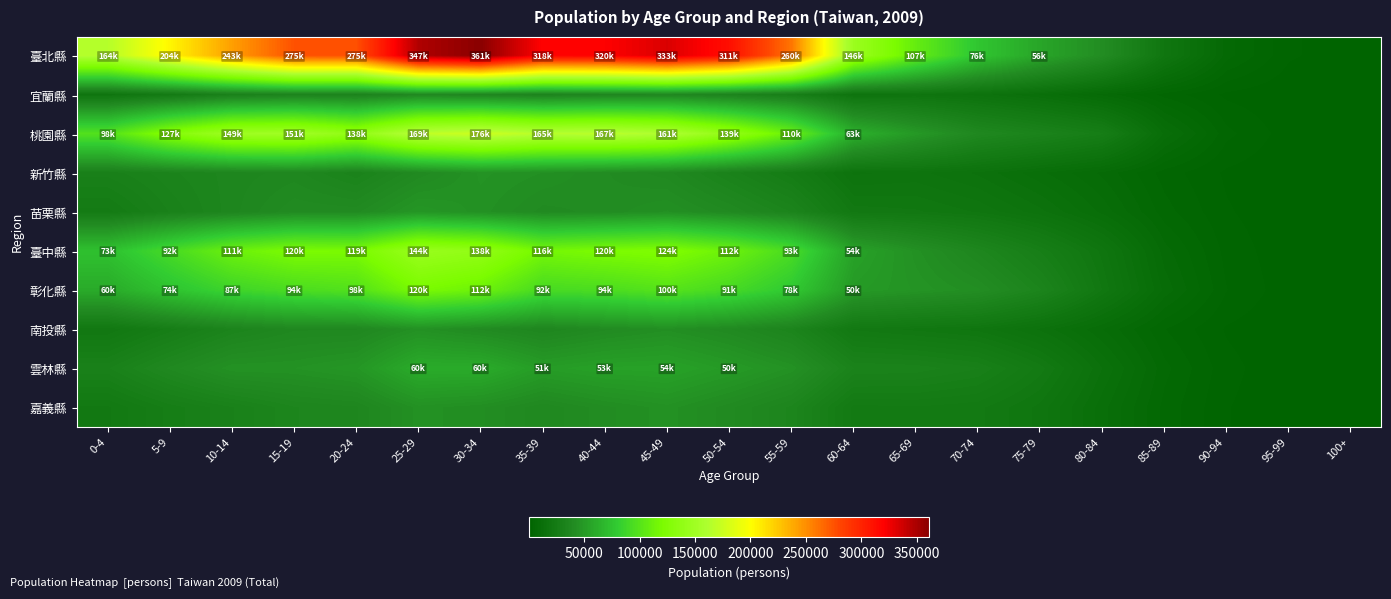

Reading left to right, list all the values displayed in this chart.

臺北縣: 0-4=164821	5-9=204187	10-14=243002	15-19=275386	20-24=275951	25-29=347696	30-34=361054	35-39=318907	40-44=320110	45-49=333039	50-54=311831	55-59=260109	60-64=146206	65-69=107986	70-74=76451	75-79=56860	80-84=41755	85-89=19804	90-94=6318	95-99=1699	100+=481
宜蘭縣: 0-4=18570	5-9=24078	10-14=30991	15-19=33960	20-24=32891	25-29=38380	30-34=36032	35-39=33762	40-44=36206	45-49=37365	50-54=33572	55-59=28399	60-64=17369	65-69=18206	70-74=16231	75-79=12511	80-84=8003	85-89=3698	90-94=1118	95-99=244	100+=39
桃園縣: 0-4=98517	5-9=127916	10-14=149132	15-19=151238	20-24=138149	25-29=169050	30-34=176028	35-39=165555	40-44=167386	45-49=161363	50-54=139170	55-59=110238	60-64=63095	65-69=49243	70-74=37828	75-79=32653	80-84=27138	85-89=10972	90-94=3289	95-99=720	100+=102
新竹縣: 0-4=30268	5-9=33543	10-14=35941	15-19=37323	20-24=32802	25-29=39767	30-34=45531	35-39=43732	40-44=41101	45-49=38709	50-54=32100	55-59=25828	60-64=16632	65-69=17403	70-74=15235	75-79=11650	80-84=8180	85-89=3628	90-94=1190	95-99=284	100+=35
苗栗縣: 0-4=24844	5-9=31252	10-14=36146	15-19=40717	20-24=40455	25-29=47884	30-34=44380	35-39=40357	40-44=41444	45-49=43943	50-54=39679	55-59=33778	60-64=22012	65-69=21434	70-74=19604	75-79=16034	80-84=10891	85-89=4877	90-94=1615	95-99=345	100+=53
臺中縣: 0-4=73498	5-9=92288	10-14=111678	15-19=120827	20-24=119823	25-29=144830	30-34=138742	35-39=116465	40-44=120919	45-49=124039	50-54=112324	55-59=93532	60-64=54679	65-69=44440	70-74=36107	75-79=28124	80-84=19254	85-89=7723	90-94=2331	95-99=467	100+=36
彰化縣: 0-4=60066	5-9=74852	10-14=87294	15-19=94282	20-24=98558	25-29=120163	30-34=112532	35-39=92333	40-44=94597	45-49=100101	50-54=91950	55-59=78474	60-64=50052	65-69=46299	70-74=42704	75-79=34068	80-84=21116	85-89=9453	90-94=2900	95-99=599	100+=74
南投縣: 0-4=21246	5-9=27402	10-14=33930	15-19=37801	20-24=37945	25-29=44548	30-34=40515	35-39=36478	40-44=40458	45-49=43324	50-54=39678	55-59=34086	60-64=22340	65-69=20733	70-74=19249	75-79=15233	80-84=9958	85-89=4314	90-94=1279	95-99=272	100+=35
雲林縣: 0-4=30820	5-9=38541	10-14=44923	15-19=45180	20-24=47779	25-29=60465	30-34=60151	35-39=51157	40-44=53974	45-49=54680	50-54=50035	55-59=44821	60-64=32504	65-69=32013	70-74=29754	75-79=23365	80-84=14153	85-89=6150	90-94=1924	95-99=353	100+=53
嘉義縣: 0-4=22354	5-9=27389	10-14=30955	15-19=35199	20-24=36480	25-29=44496	30-34=42624	35-39=38294	40-44=41880	45-49=44550	50-54=39979	55-59=34856	60-64=23442	65-69=23846	70-74=23046	75-79=19320	80-84=11899	85-89=5217	90-94=1536	95-99=308	100+=46